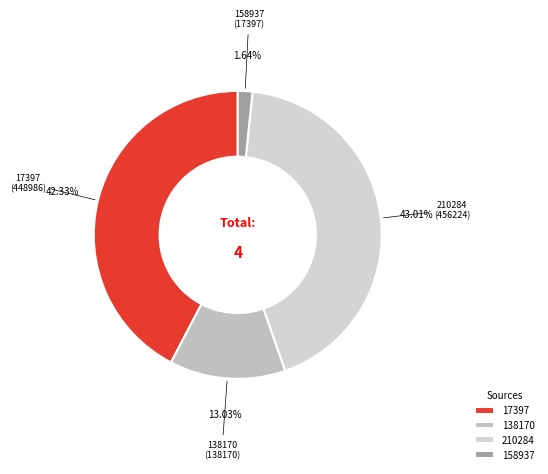

Is it true that 210284 is 43% of the pie?

True